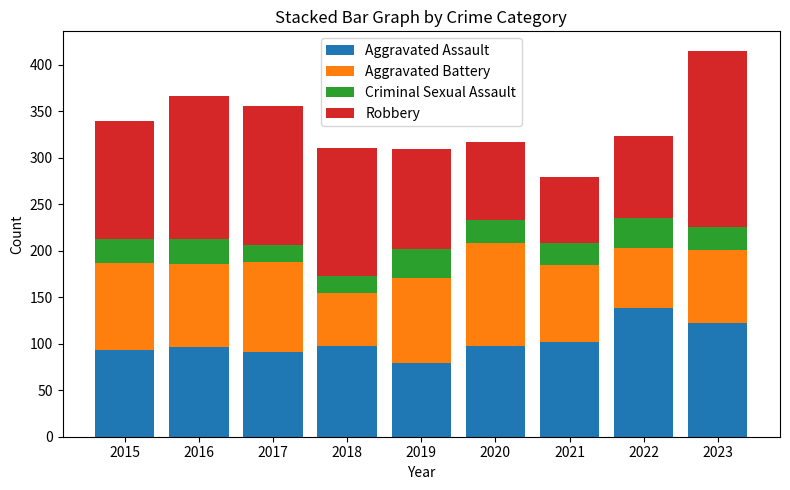

True or false: Aggravated Assault has a value of 102 at 2021.

True